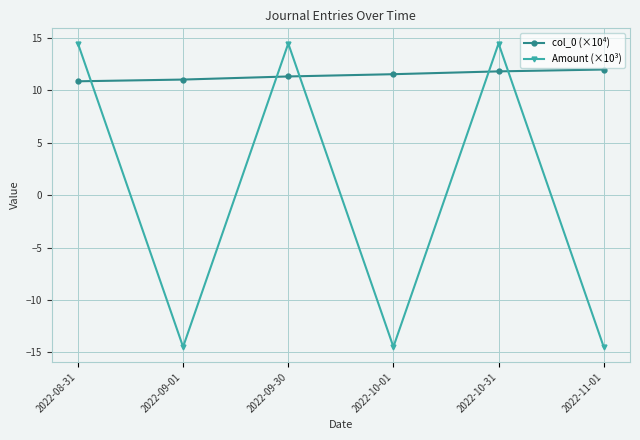

True or false: col_0 (×10⁴) and Amount (×10³) cross at least once.

True